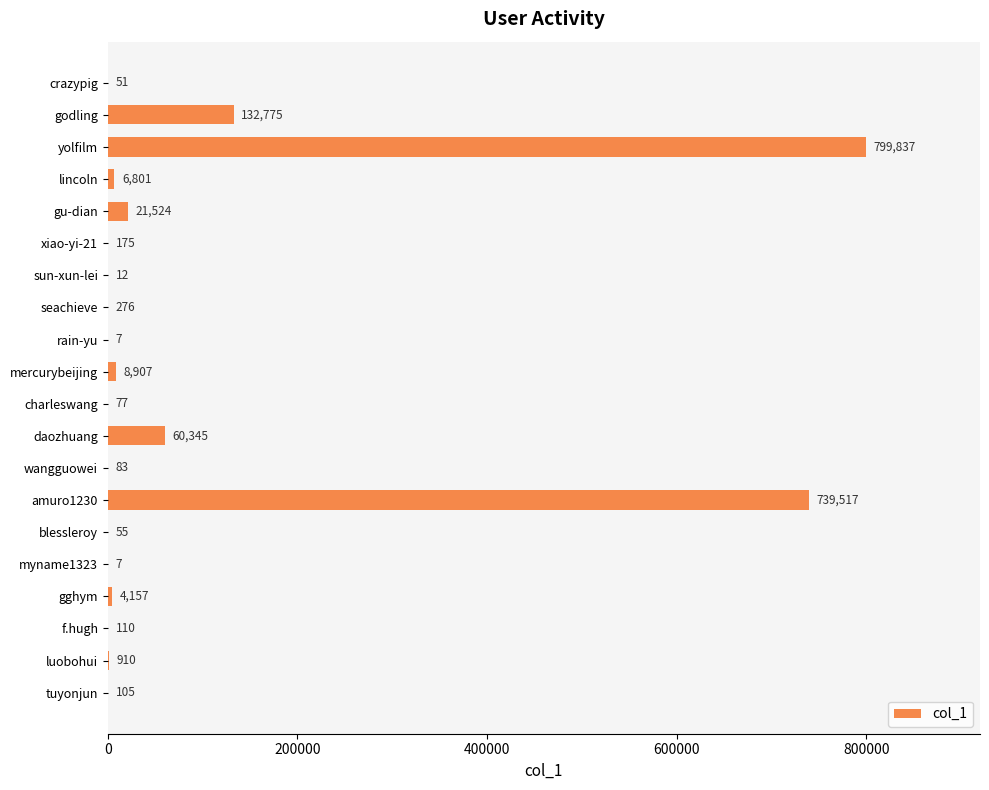

Which category has the highest value across all series?

yolfilm